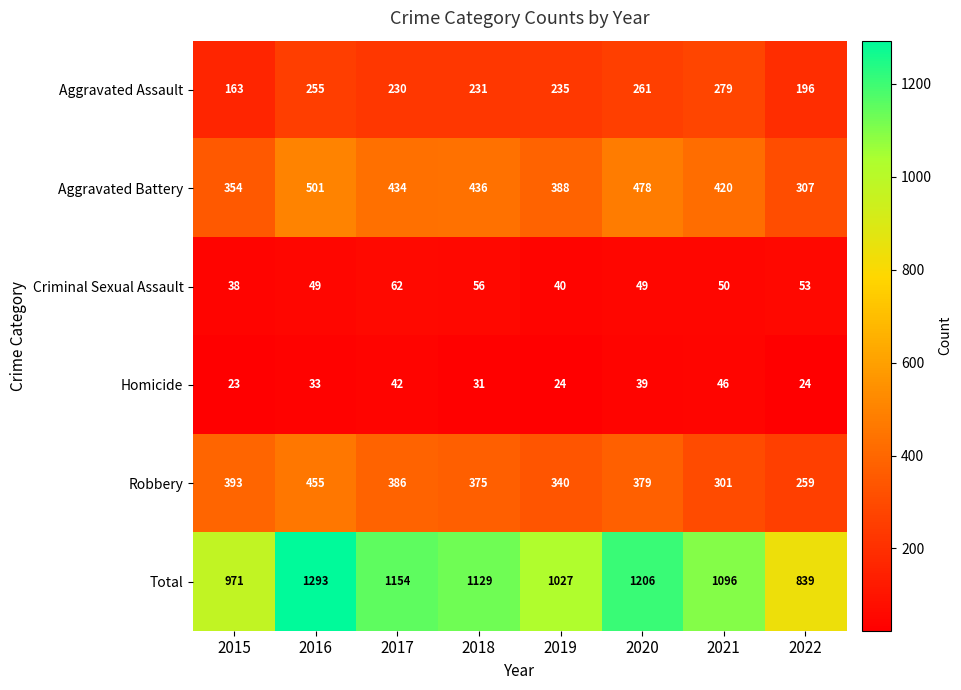

At which label is Criminal Sexual Assault closest to 50?

2021